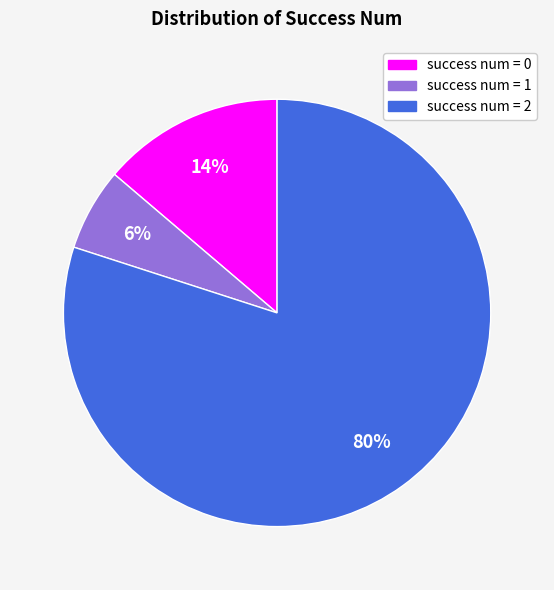

To the nearest percent, what is the difference between the largest and smallest slice percentages?

74%